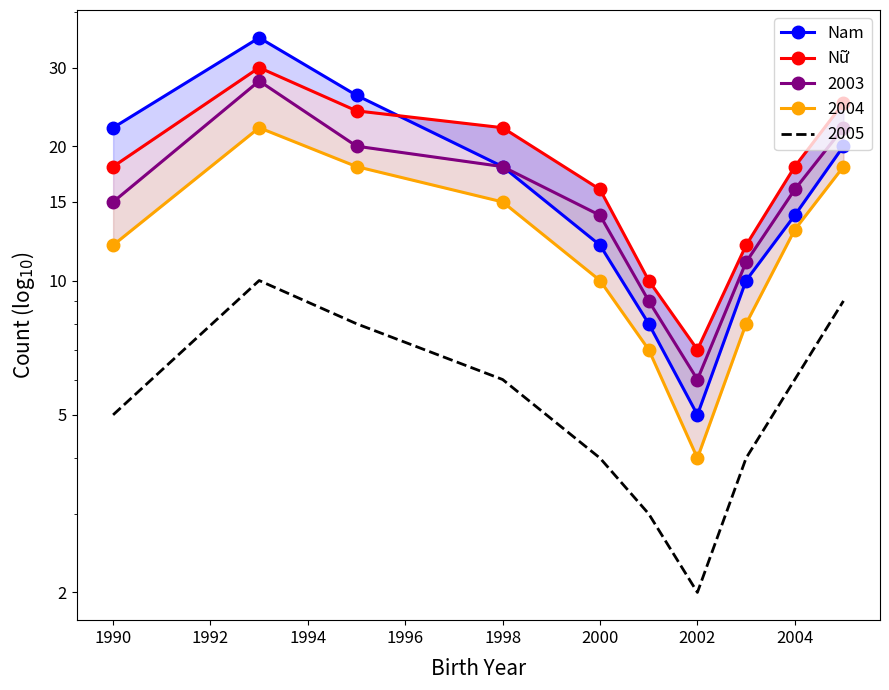

Rank the series by their average value, from highest to lowest.

Nữ, Nam